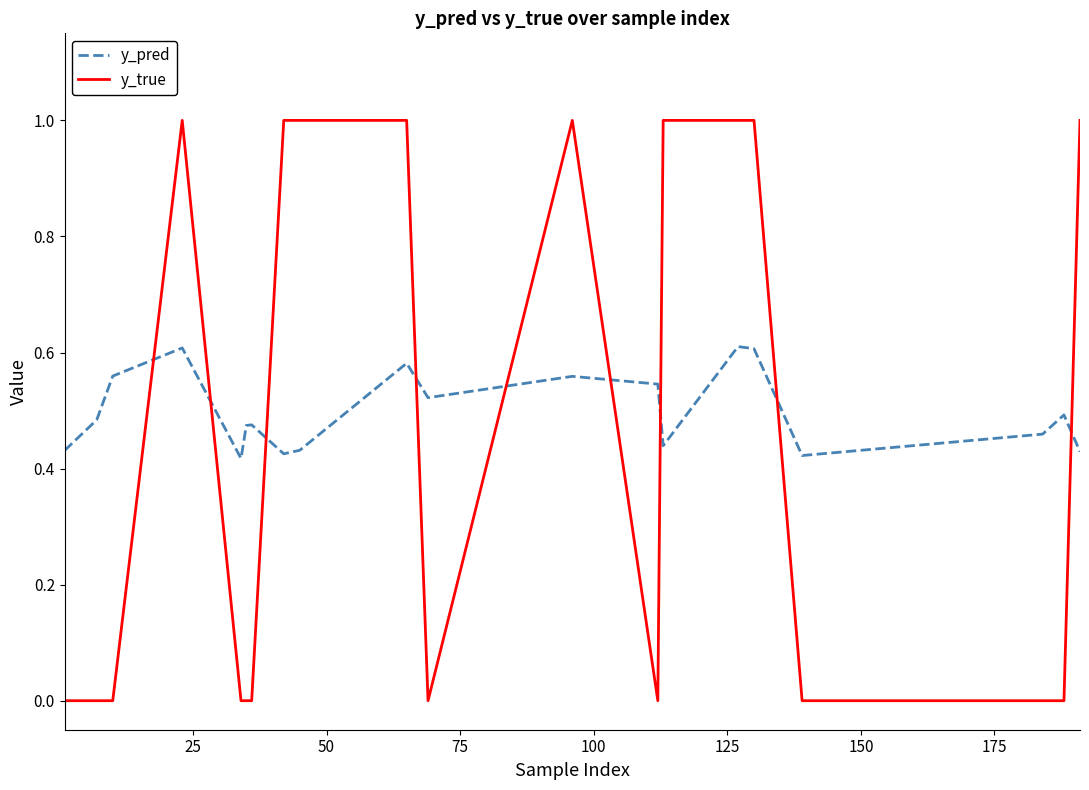

True or false: y_pred has more than 2 points higher than both neighbors.

True